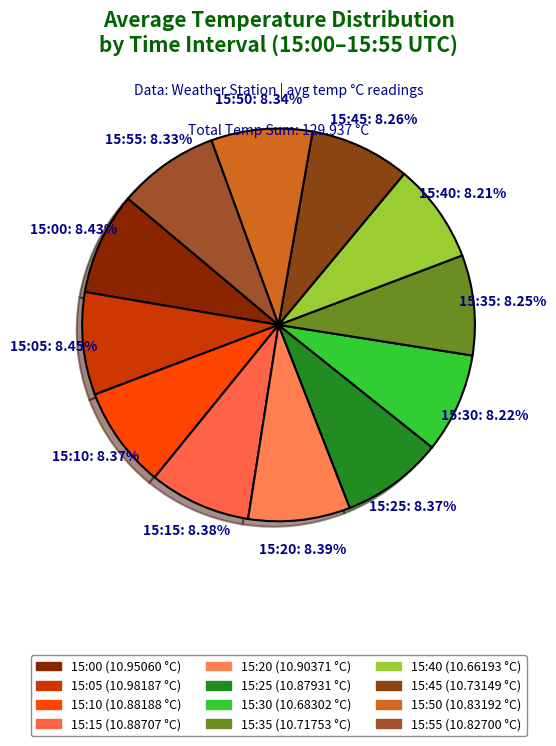

How much of the chart is everything except 15:35?

91.8%